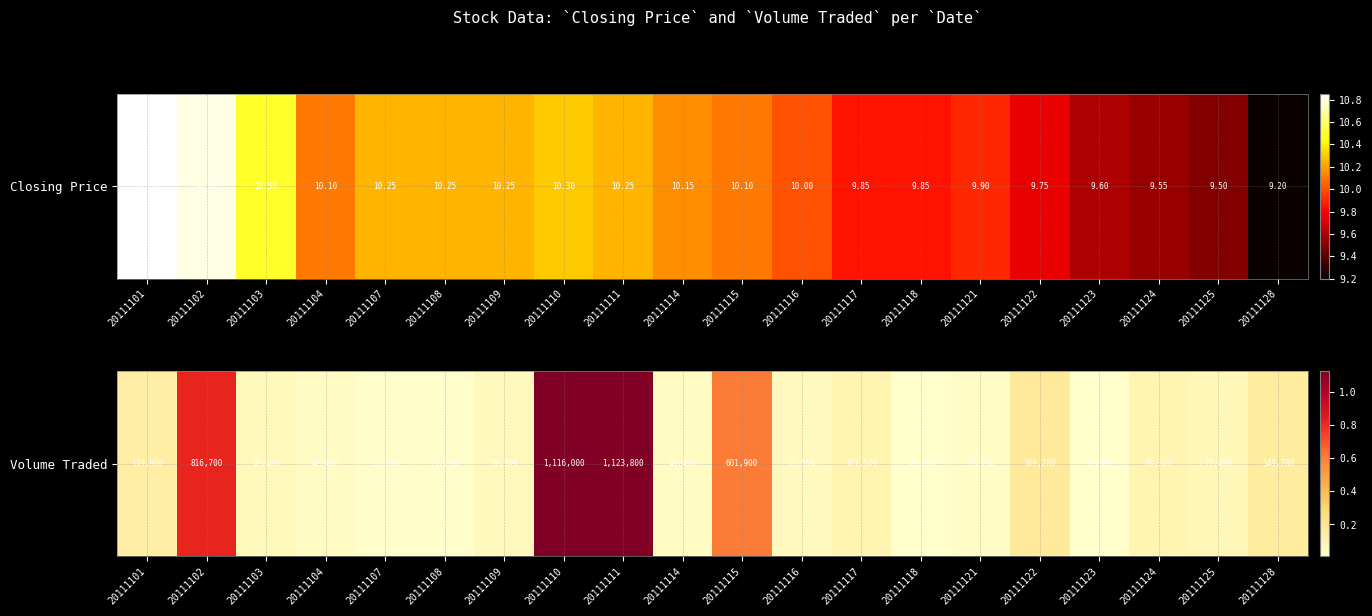

How many values are below 73400?

10